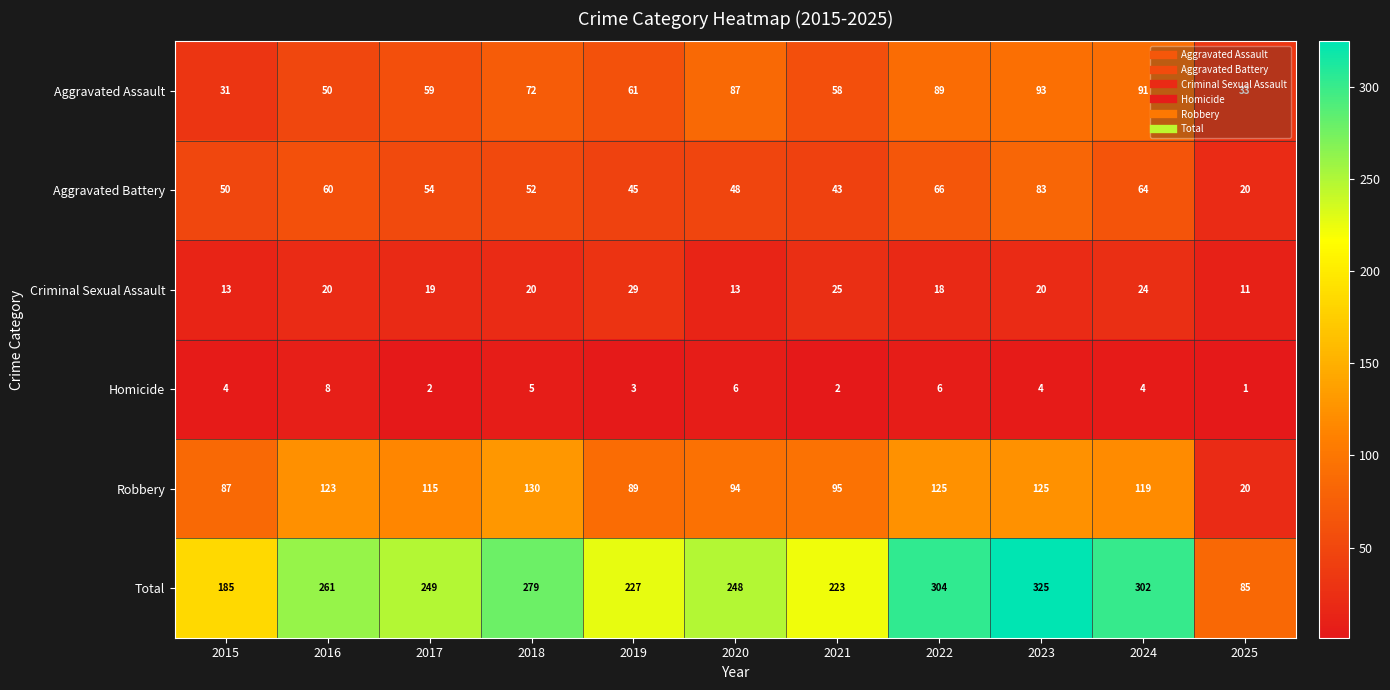

Where is Aggravated Battery nearest to the value 51?

2015